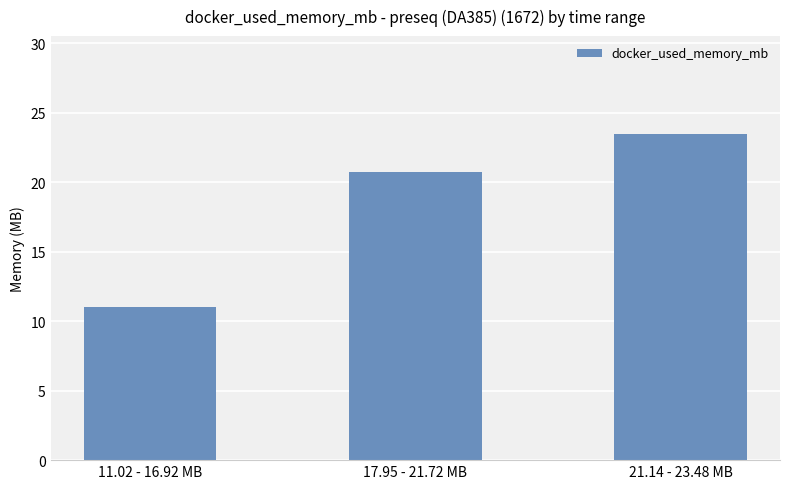

What is the label of the 3rd bar from the left?

21.14 - 23.48 MB